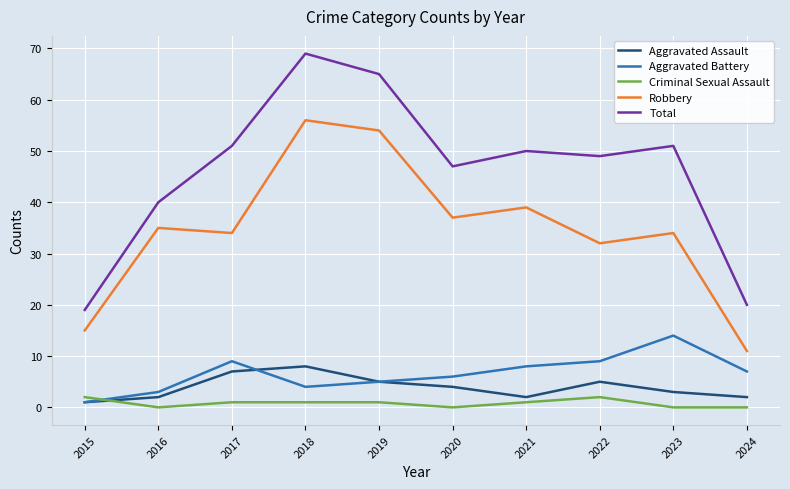

Does the chart have visible grid lines?

Yes